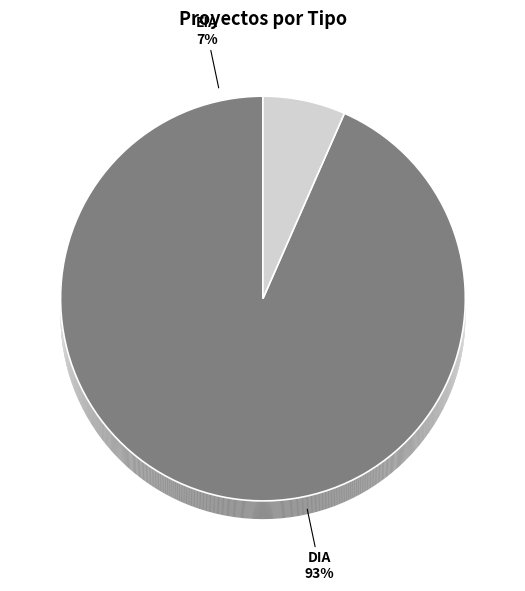

True or false: EIA accounts for 1% of the total.

False